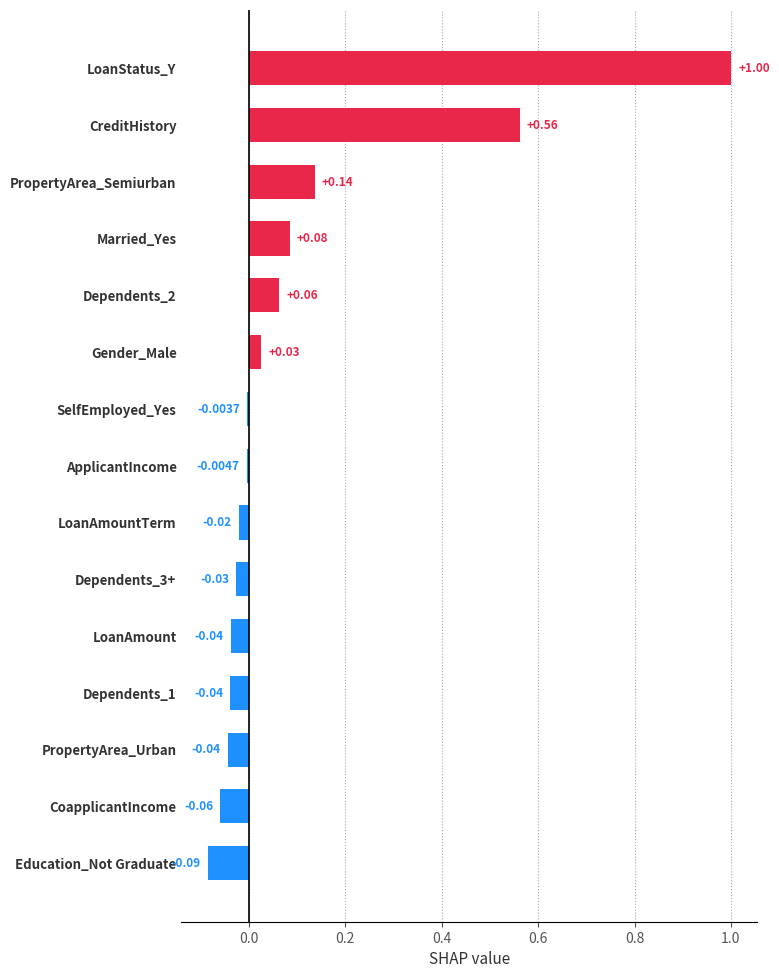

Where is the data nearest to the value 0?

SelfEmployed_Yes